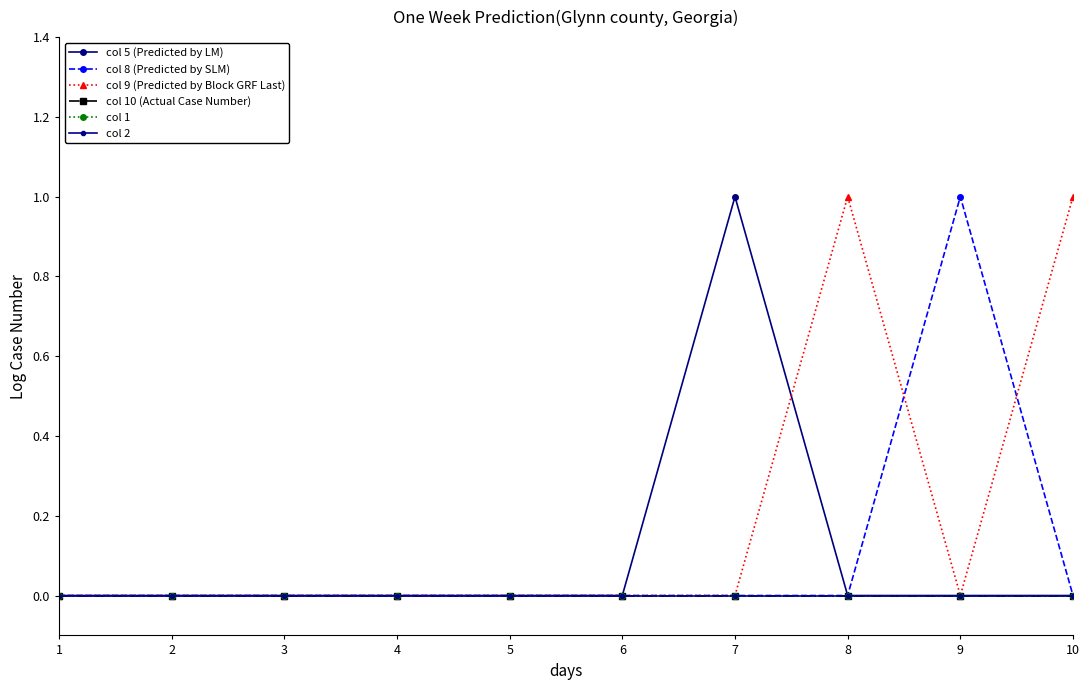

Is the value of col 1 at 2 greater than the value of col 5 (Predicted by LM) at 3?

No